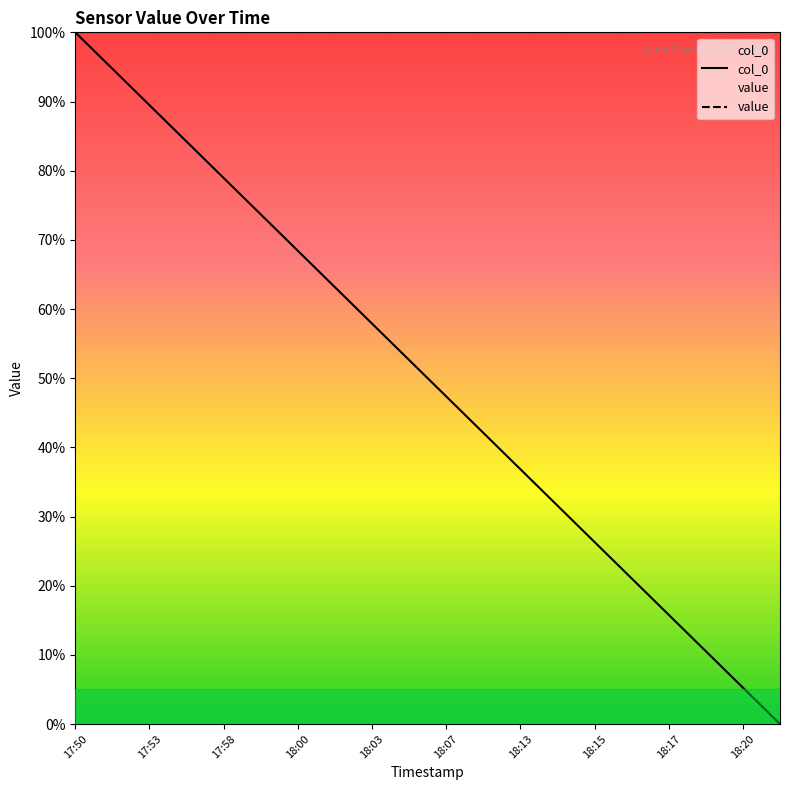

True or false: value has a value of 100.0 at 18:20.

True